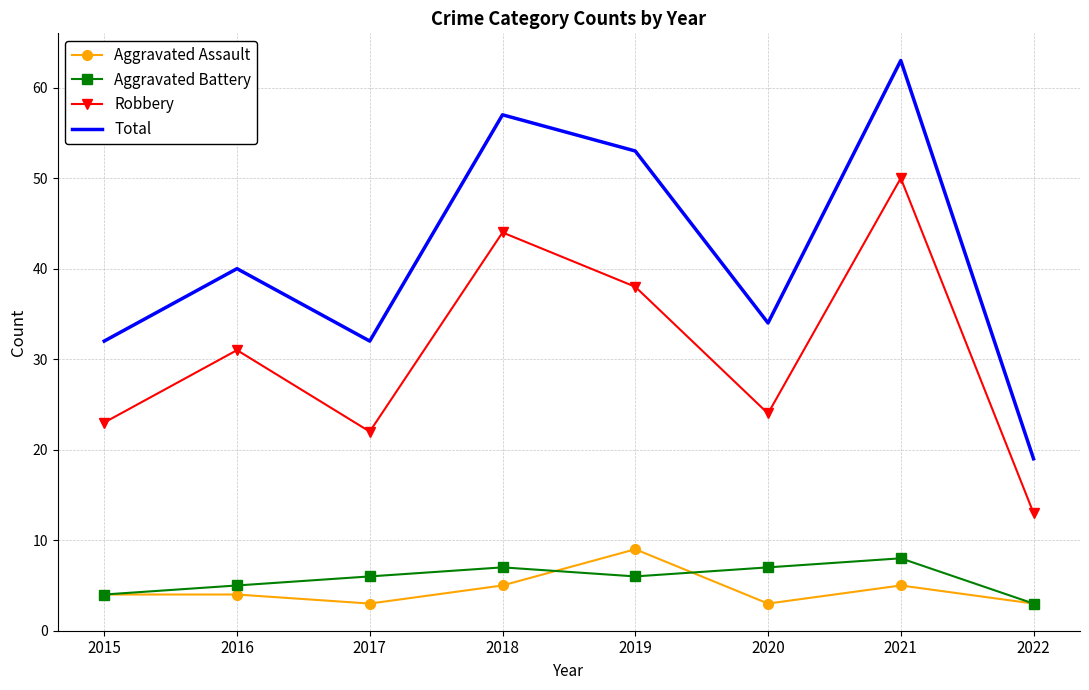

What is the approximate value of Total at 2020, to the nearest 10?

30